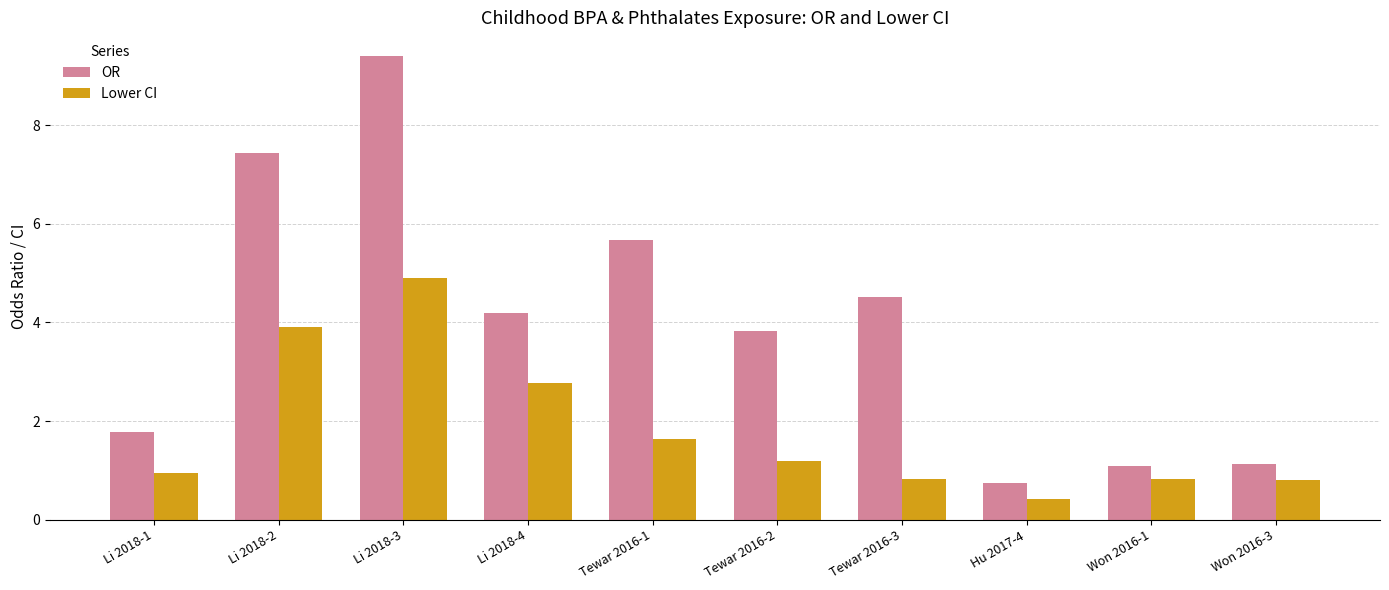

What value does the Lower CI series have at Won 2016-1?

0.8